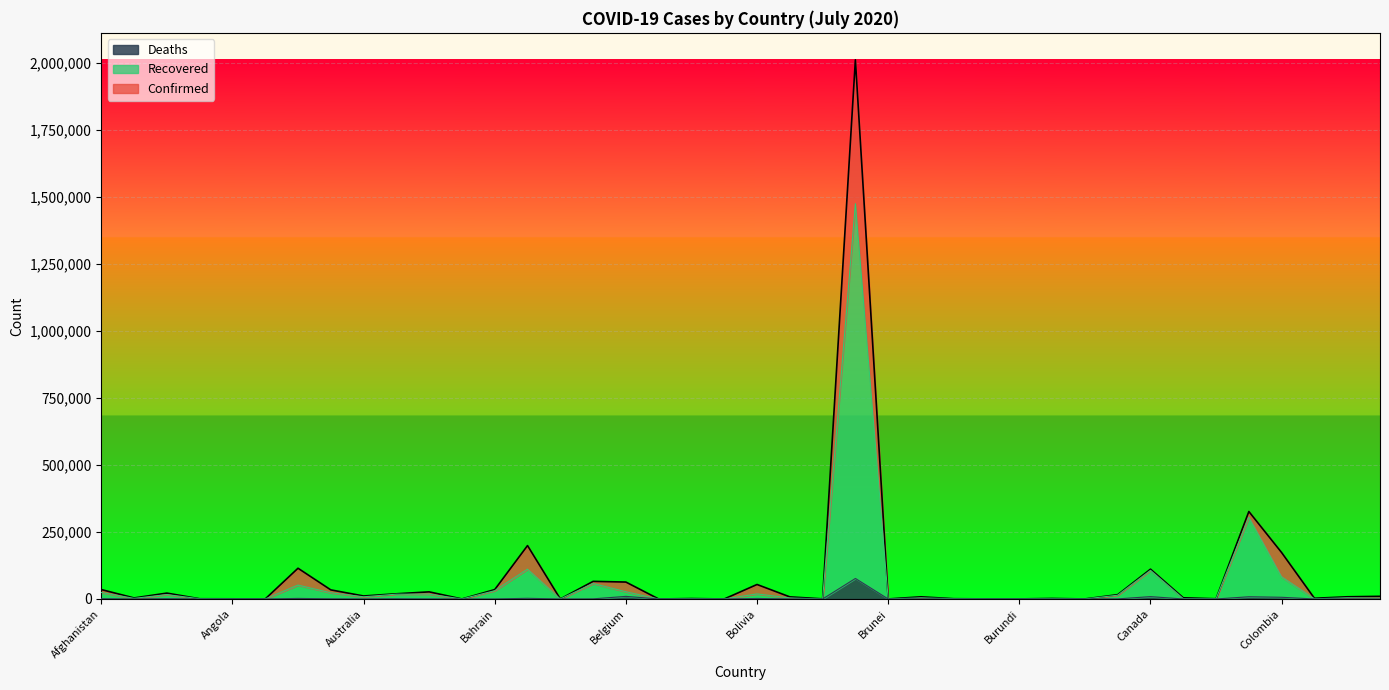

Is it true that Confirmed equals 124 at Bahamas?

True